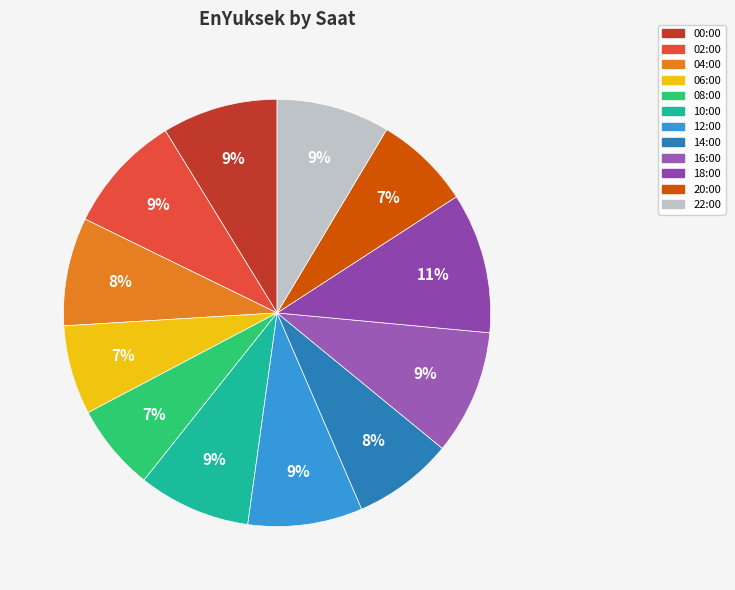

What percentage is the 02:00 slice, to the nearest percent?

9%